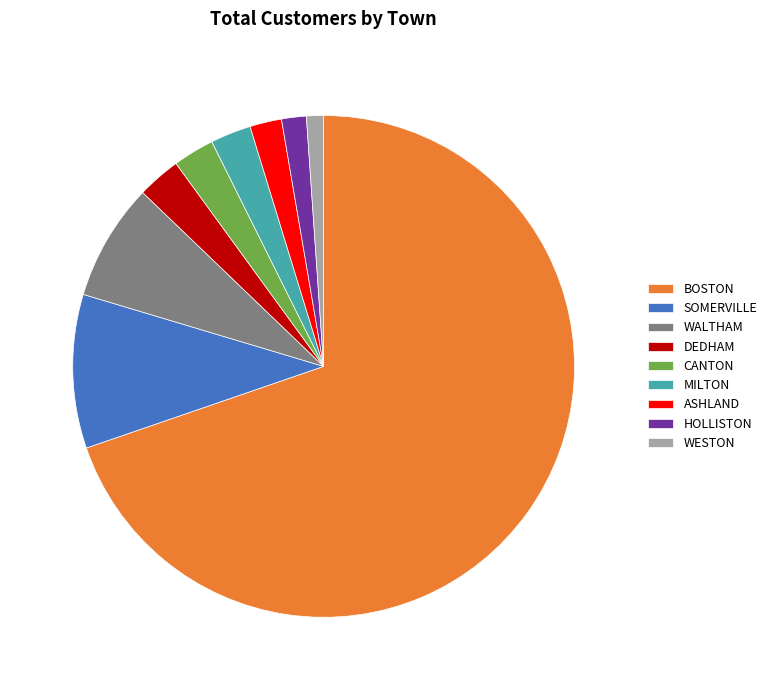

Between BOSTON and HOLLISTON, which is larger?

BOSTON